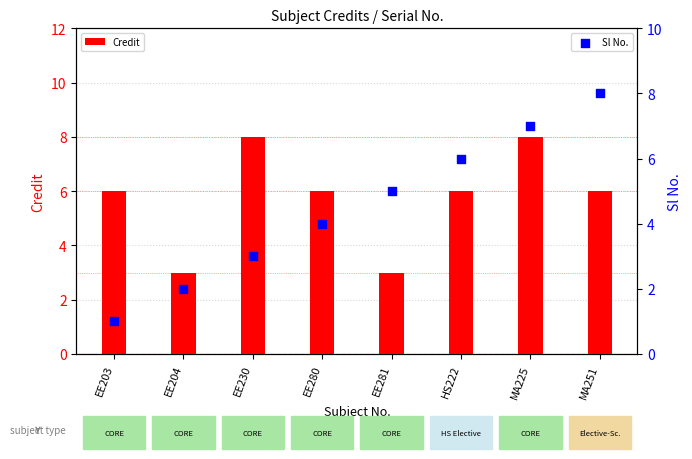

At which category is the sum across all series the highest?

MA225